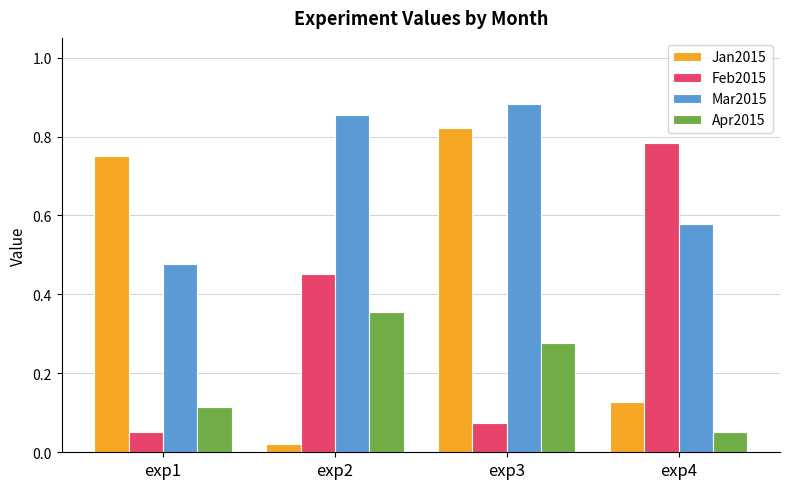

At exp2, list the series in order from smallest to largest.

Jan2015, Apr2015, Feb2015, Mar2015